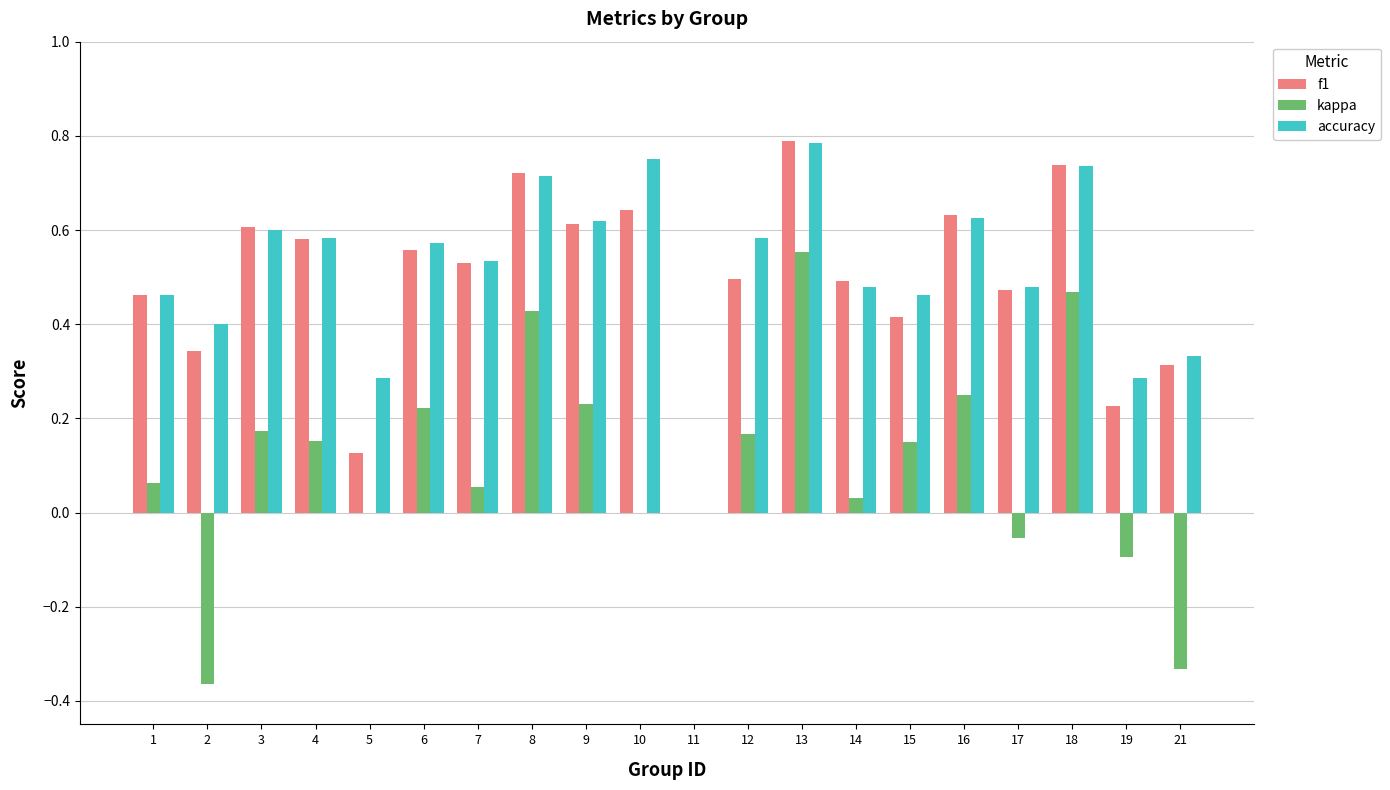

The value of accuracy at 14 is 0.3. True or false?

False